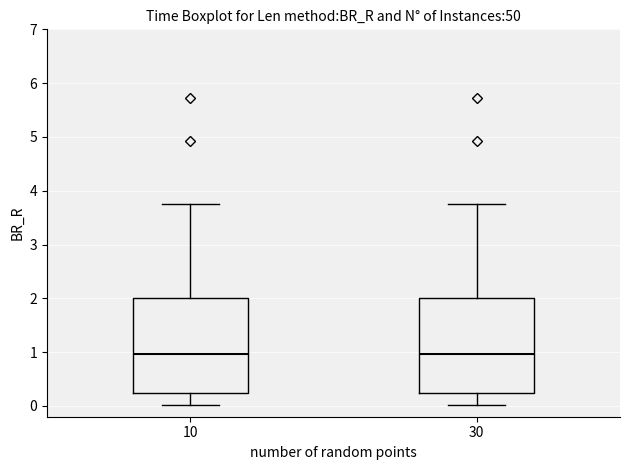

Reading left to right, read every box against the y-axis: the position of its median line, the range the box covers, and the ends of its whiskers. The values are not printed on the chart, so give them approximately, as read against the axis.

10: median 1.0, box 0.2 to 2.0, whiskers 0.0 to 3.8
30: median 1.0, box 0.2 to 2.0, whiskers 0.0 to 3.8